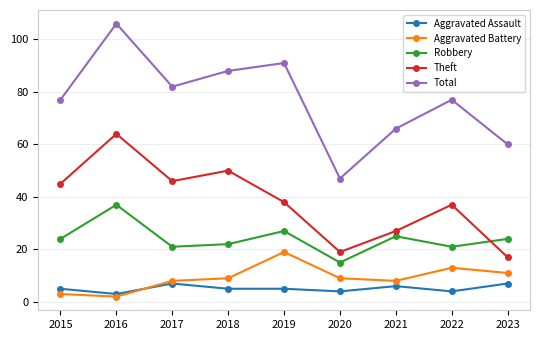

Read the Robbery value at 2016, to the nearest 5.

35